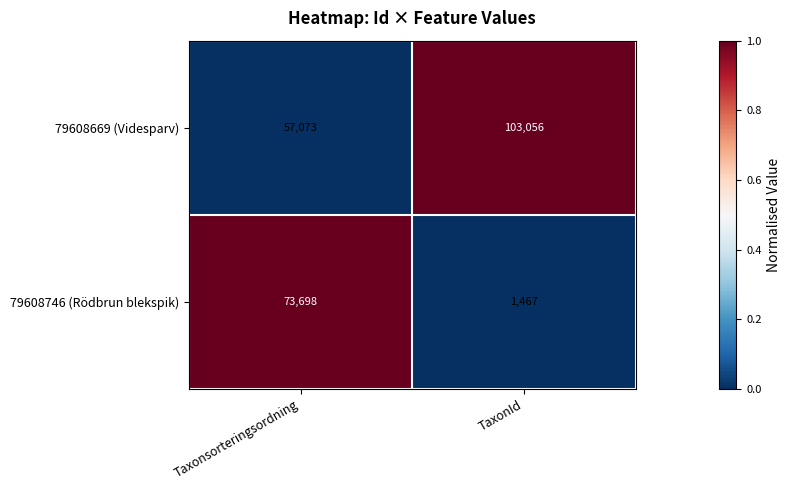

Count the number of data series in this chart.

2